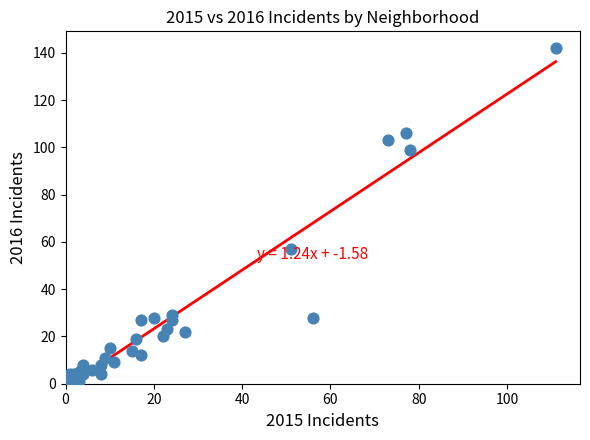

What Y value in the scatter plot is closest to 71?

57